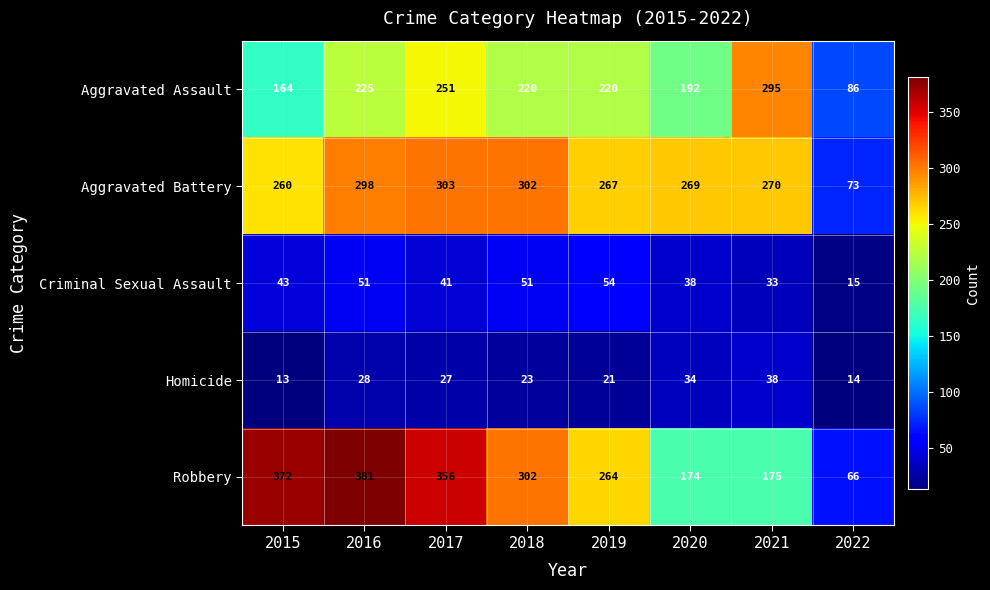

Count the number of data series in this chart.

5